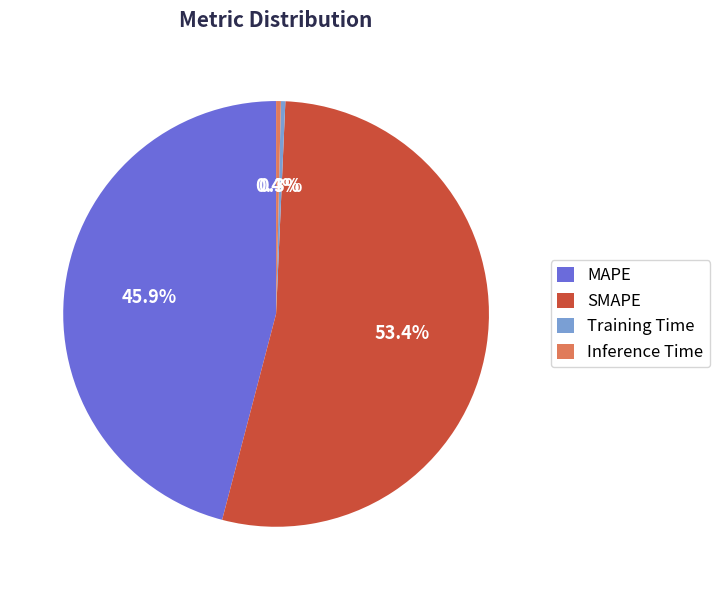

Count the number of slices in the pie.

4